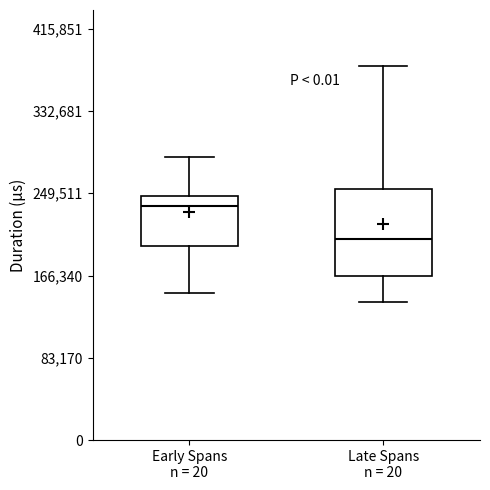

Which box has the highest median line?

Early Spans n = 20